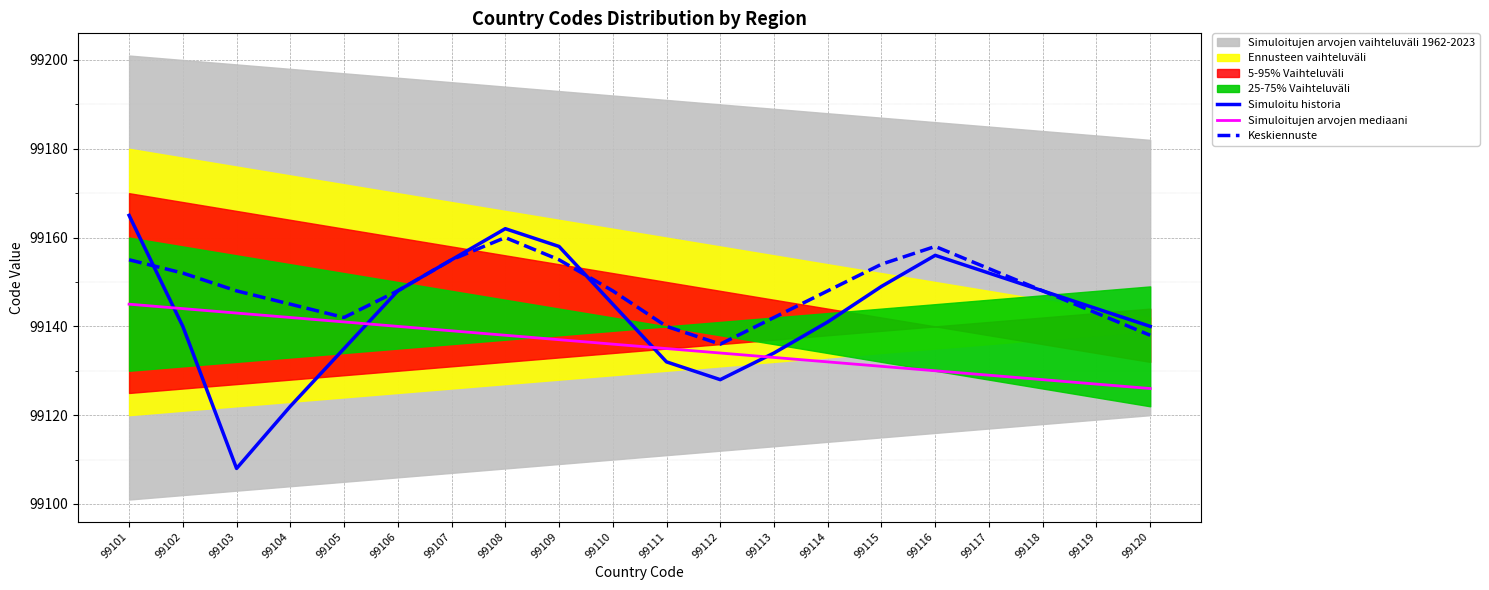

What is the highest value of the Simuloitujen arvojen mediaani series?

99145